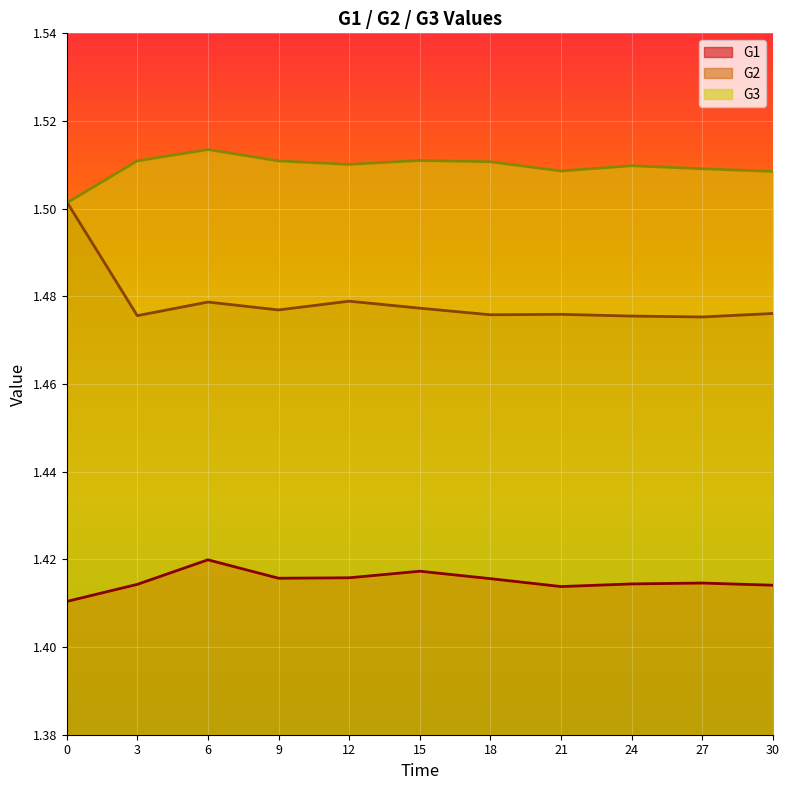

Which series has the largest total across all categories?

G3